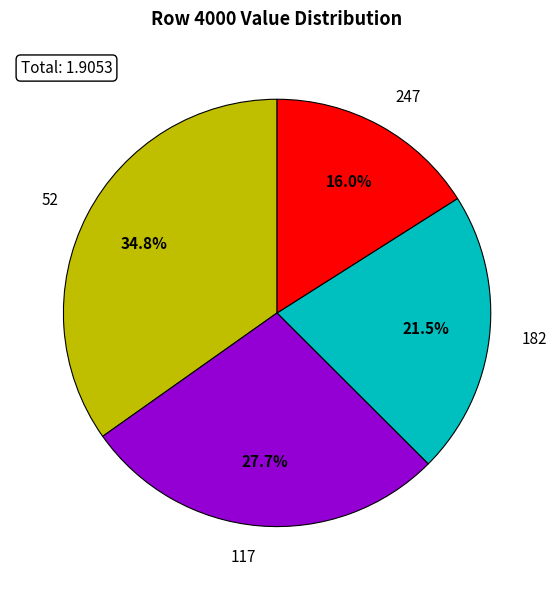

The 182 slice represents 11% of the pie. True or false?

False